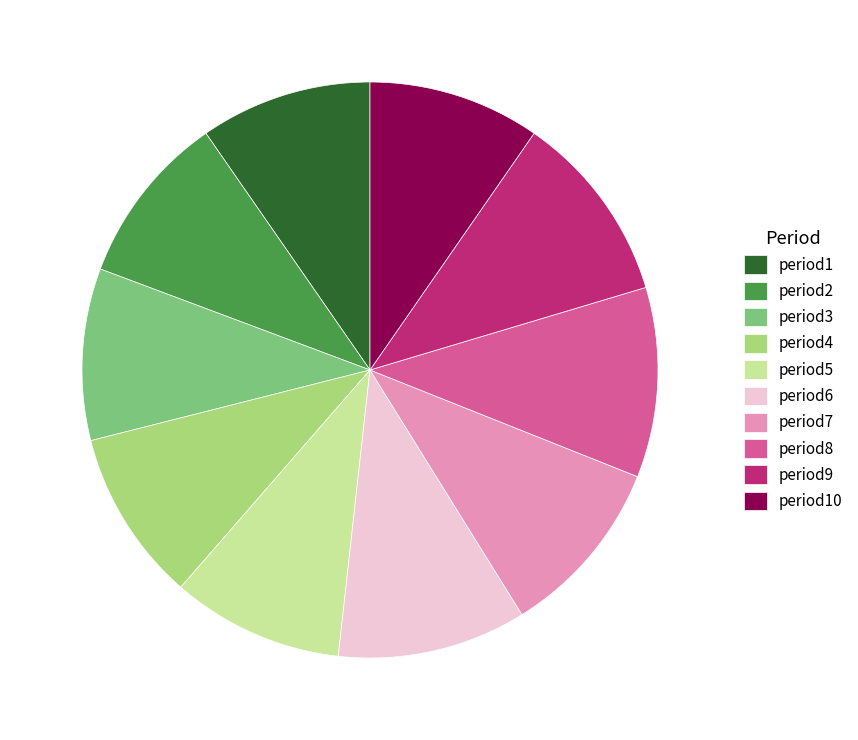

Is there a majority slice in this chart?

No